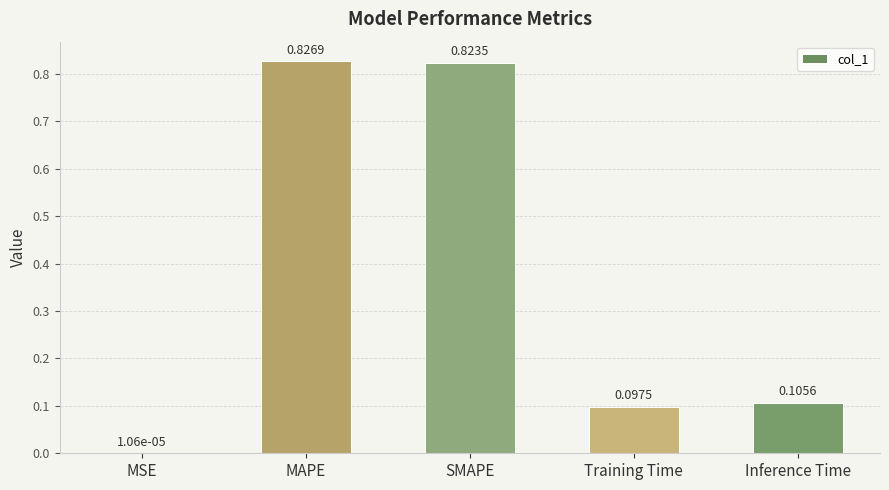

Which label corresponds to the largest value in the chart?

MAPE